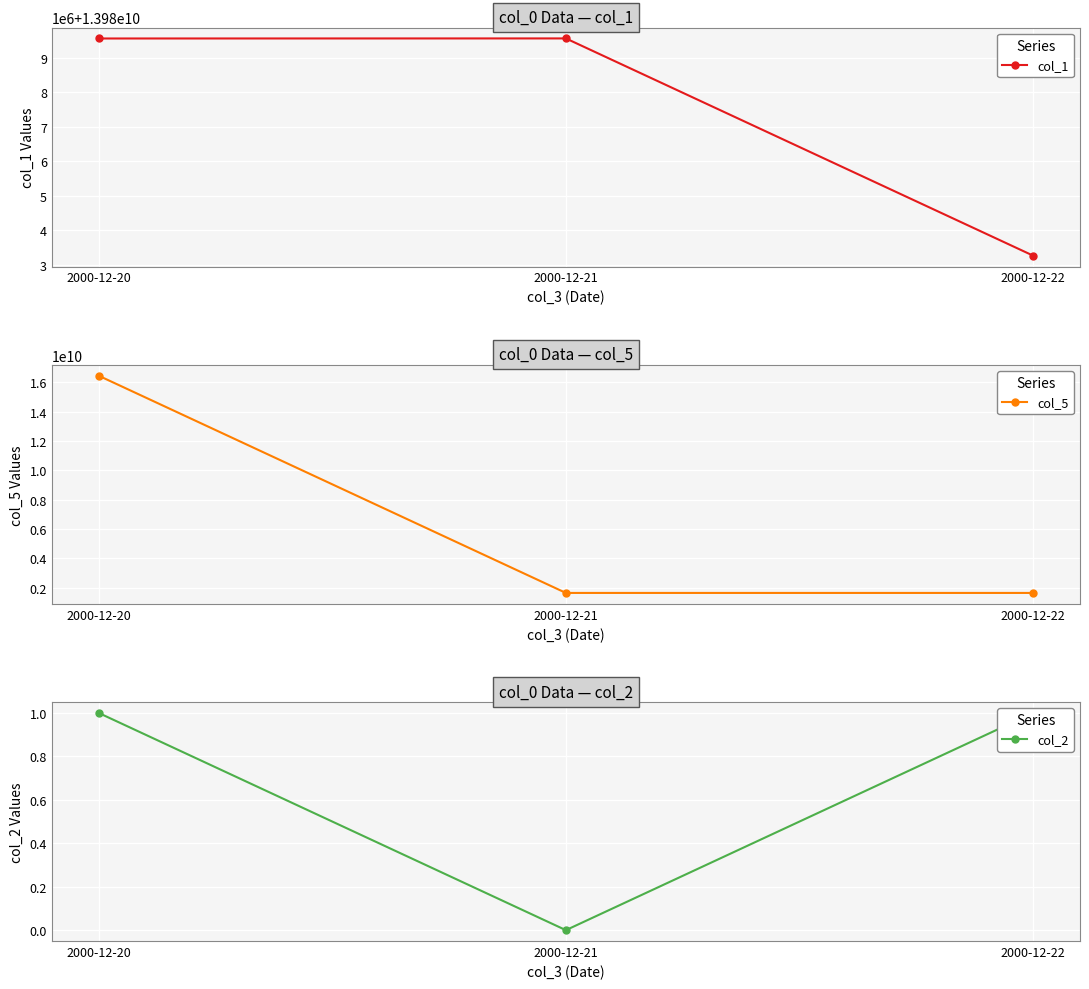

The value of col_1 at 2000-12-21 is 7668798075. True or false?

False